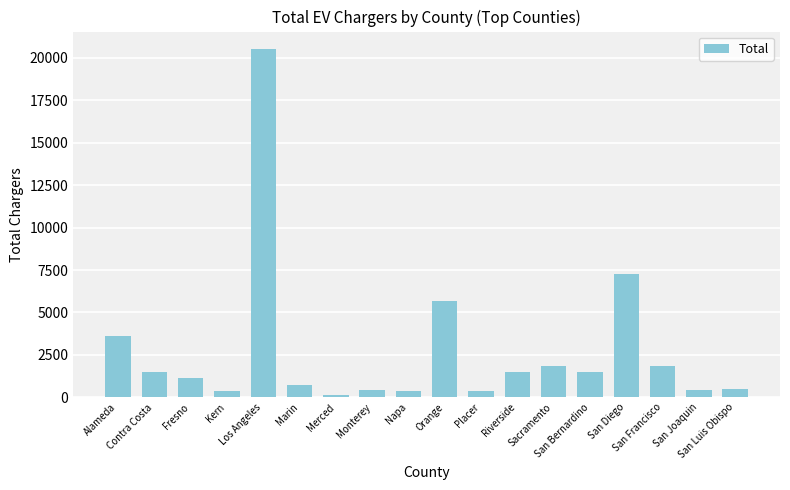

What is the sum of the values at Los Angeles and San Joaquin?

20927